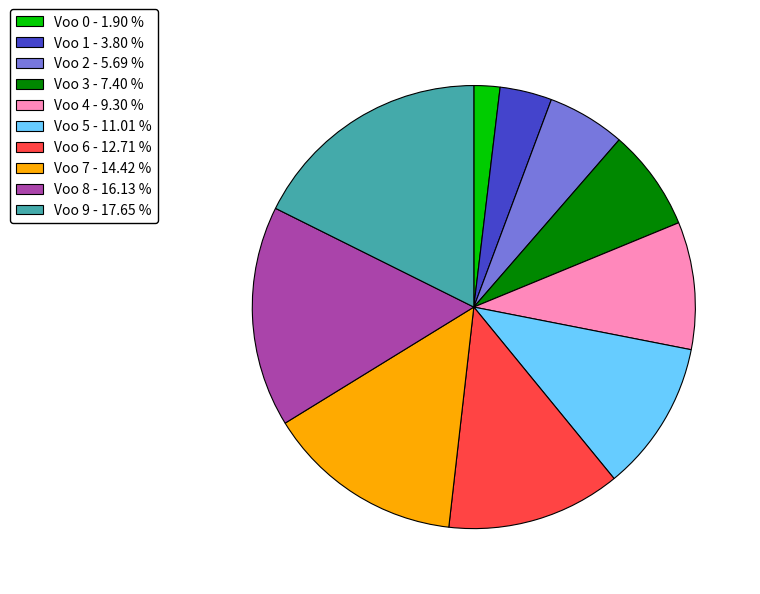

How many slices are in this pie chart?

10